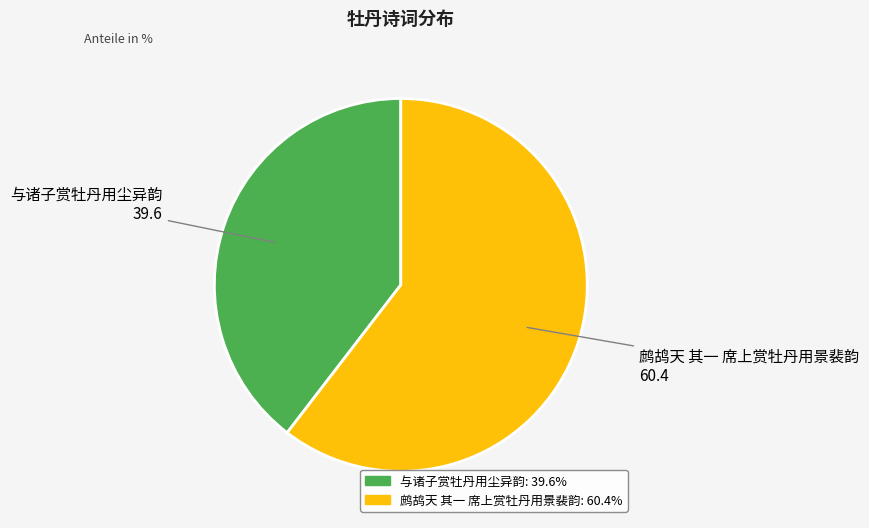

Which slice is the largest?

鹧鸪天 其一 席上赏牡丹用景裴韵